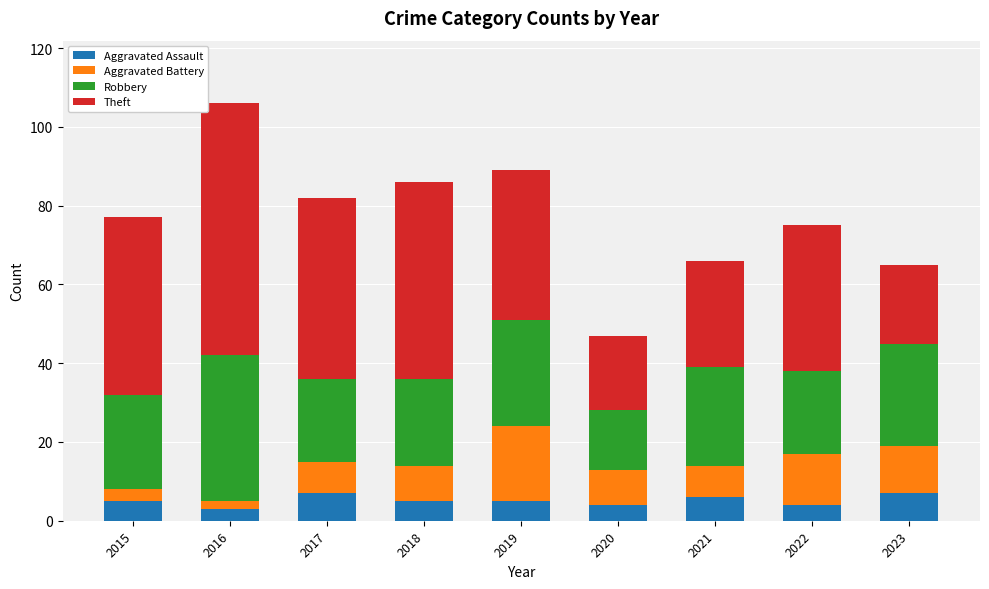

The value of Aggravated Assault at 2019 is 5. True or false?

True